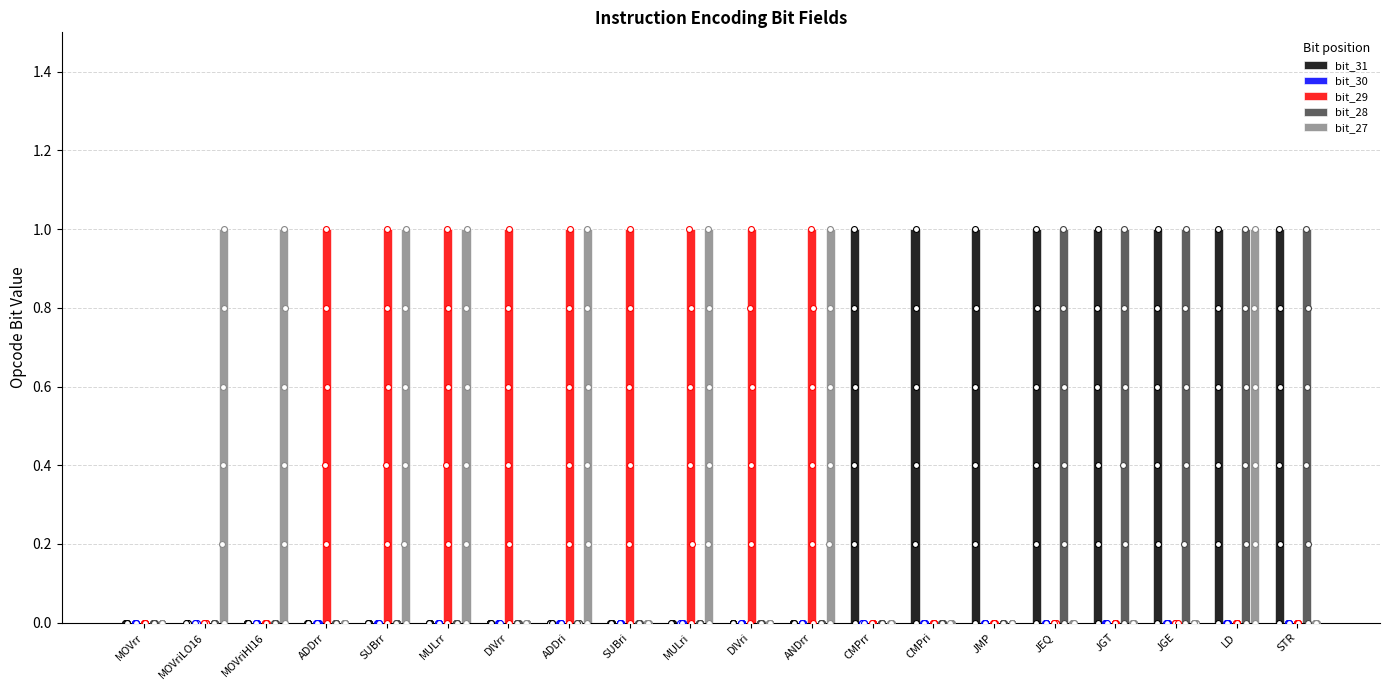

At how many categories does at least one series exceed 0?

19